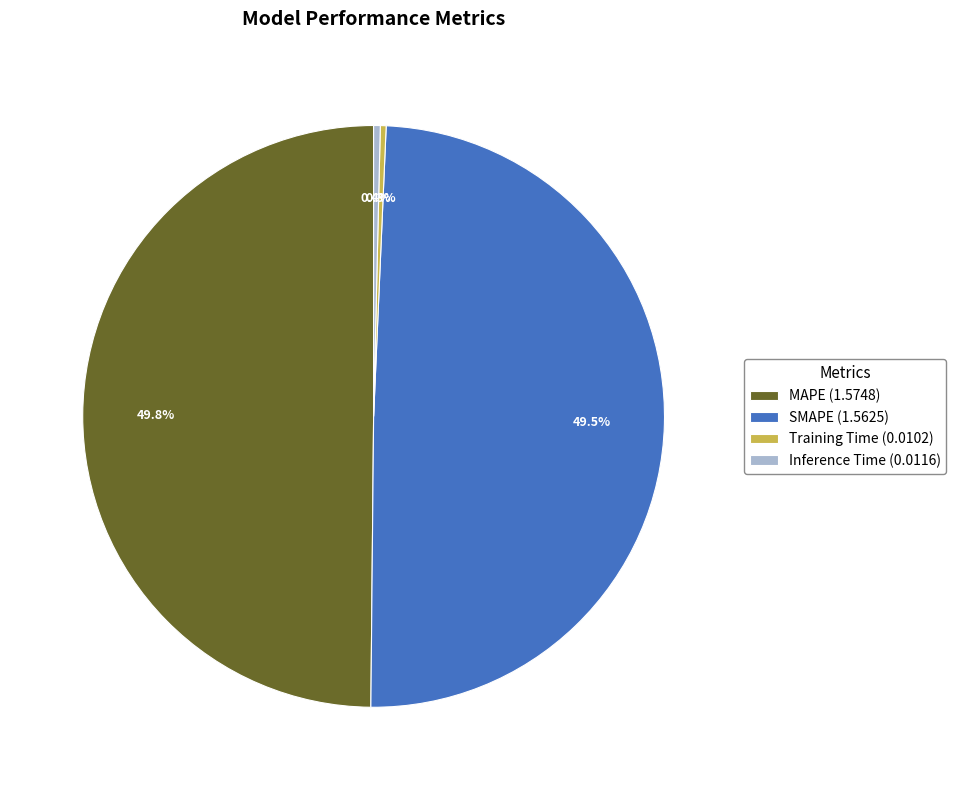

The MAPE slice represents 41% of the pie. True or false?

False